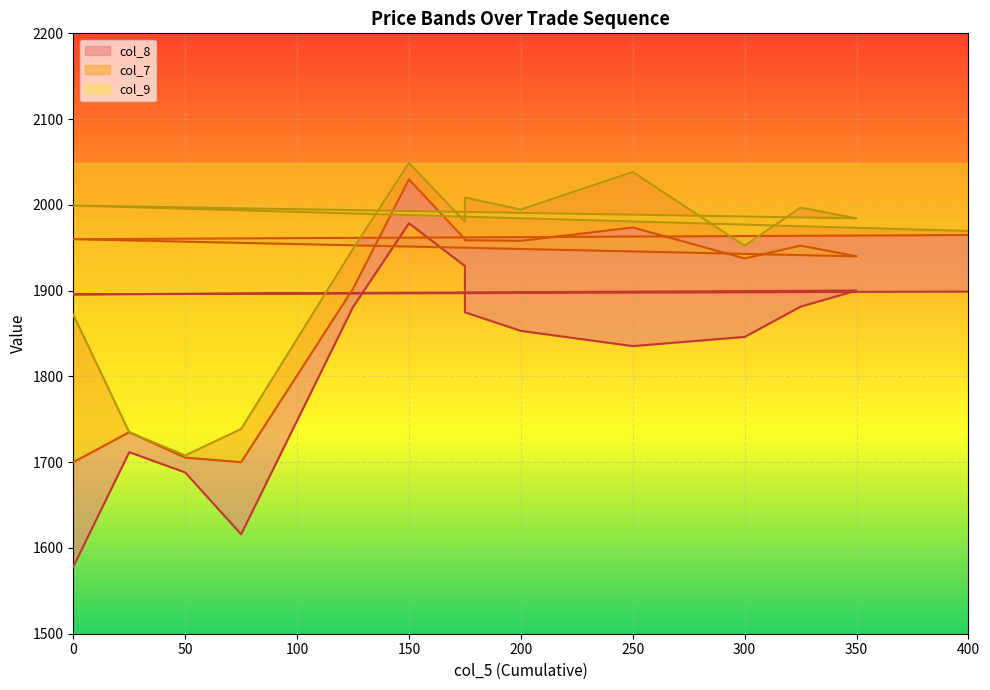

True or false: col_7 and col_8 intersect in this chart.

False